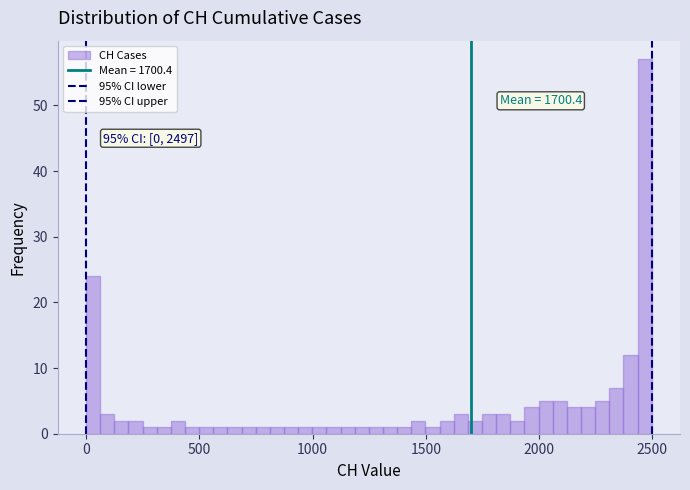

Around what value on the x-axis is the tallest bar? Give the approximate position of its centre, as read against the axis.

2450